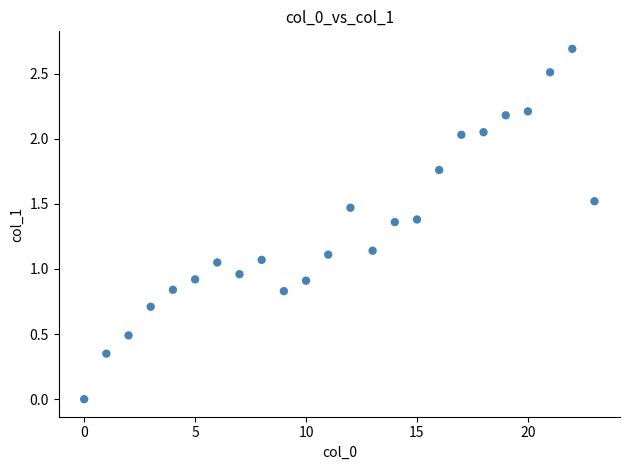

What is the range of Y values (max minus min)?

2.7